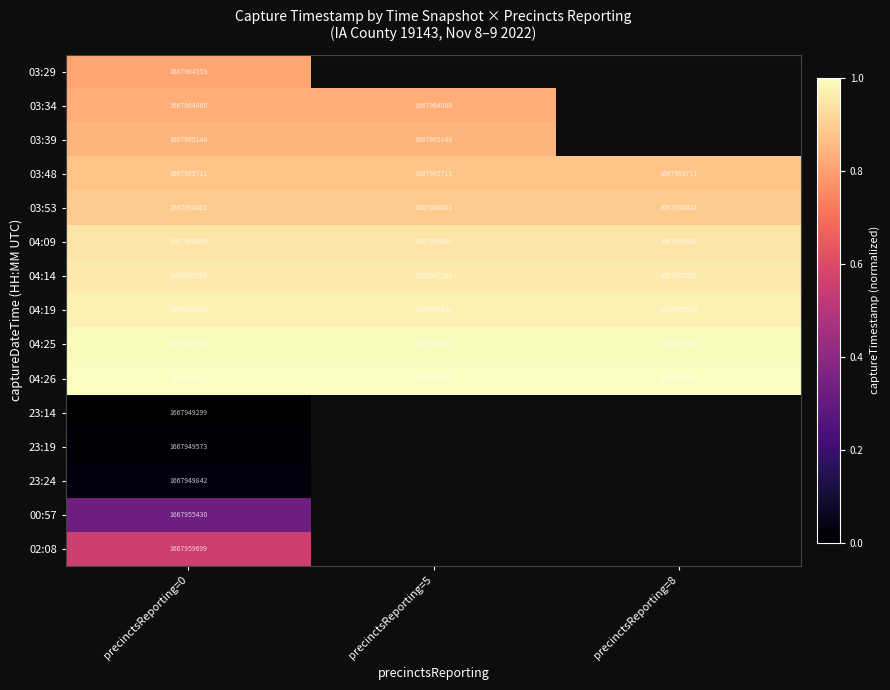

At how many categories does at least one series exceed 0?

3